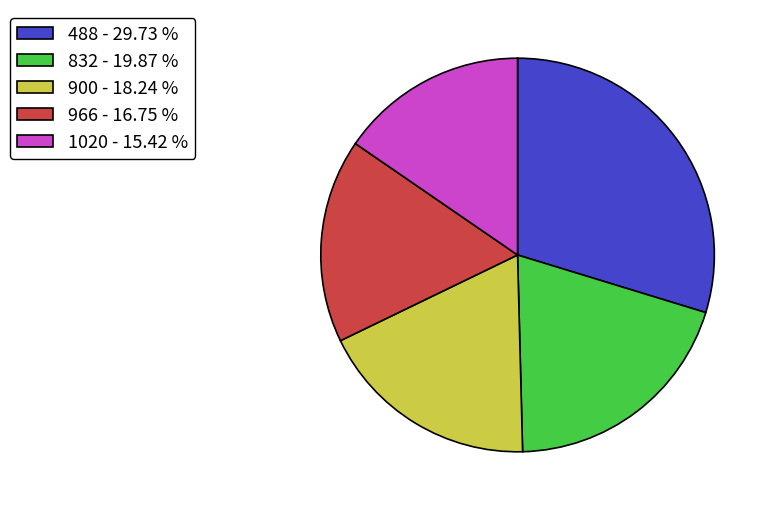

Do 488 - 29.73 % and 1020 - 15.42 % together represent more than half of the pie?

No